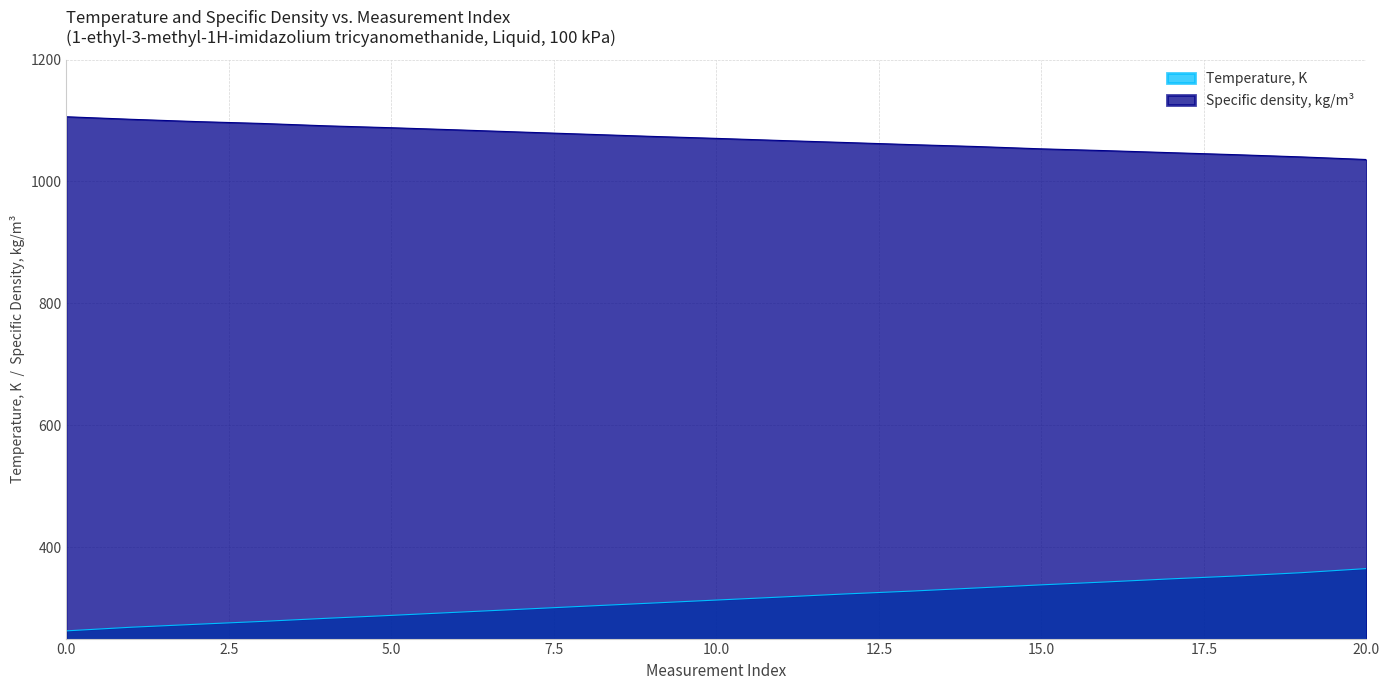

What is the maximum value for Specific density, kg/m3?

1106.1